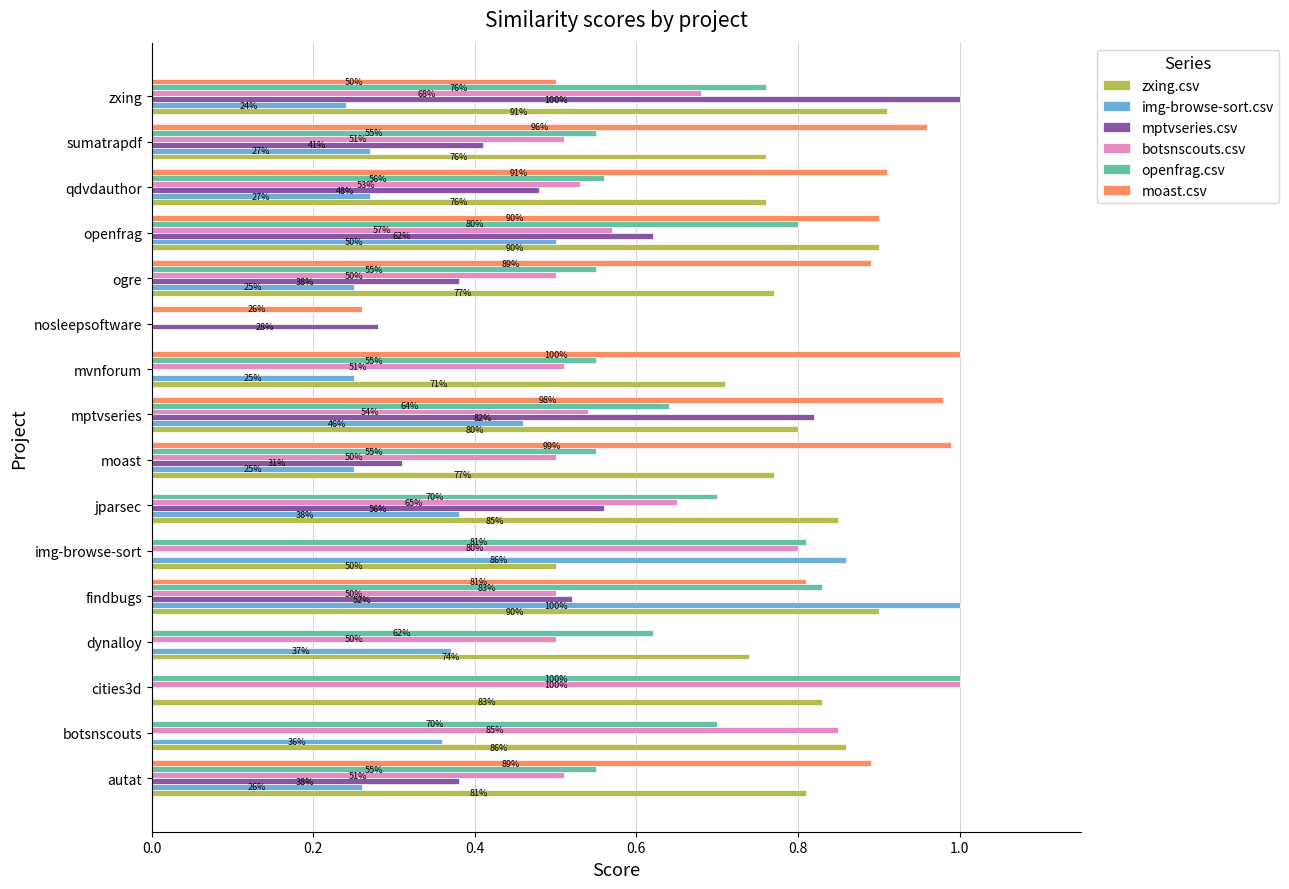

What are all the series names shown in the legend?

zxing.csv, img-browse-sort.csv, mptvseries.csv, botsnscouts.csv, openfrag.csv, moast.csv